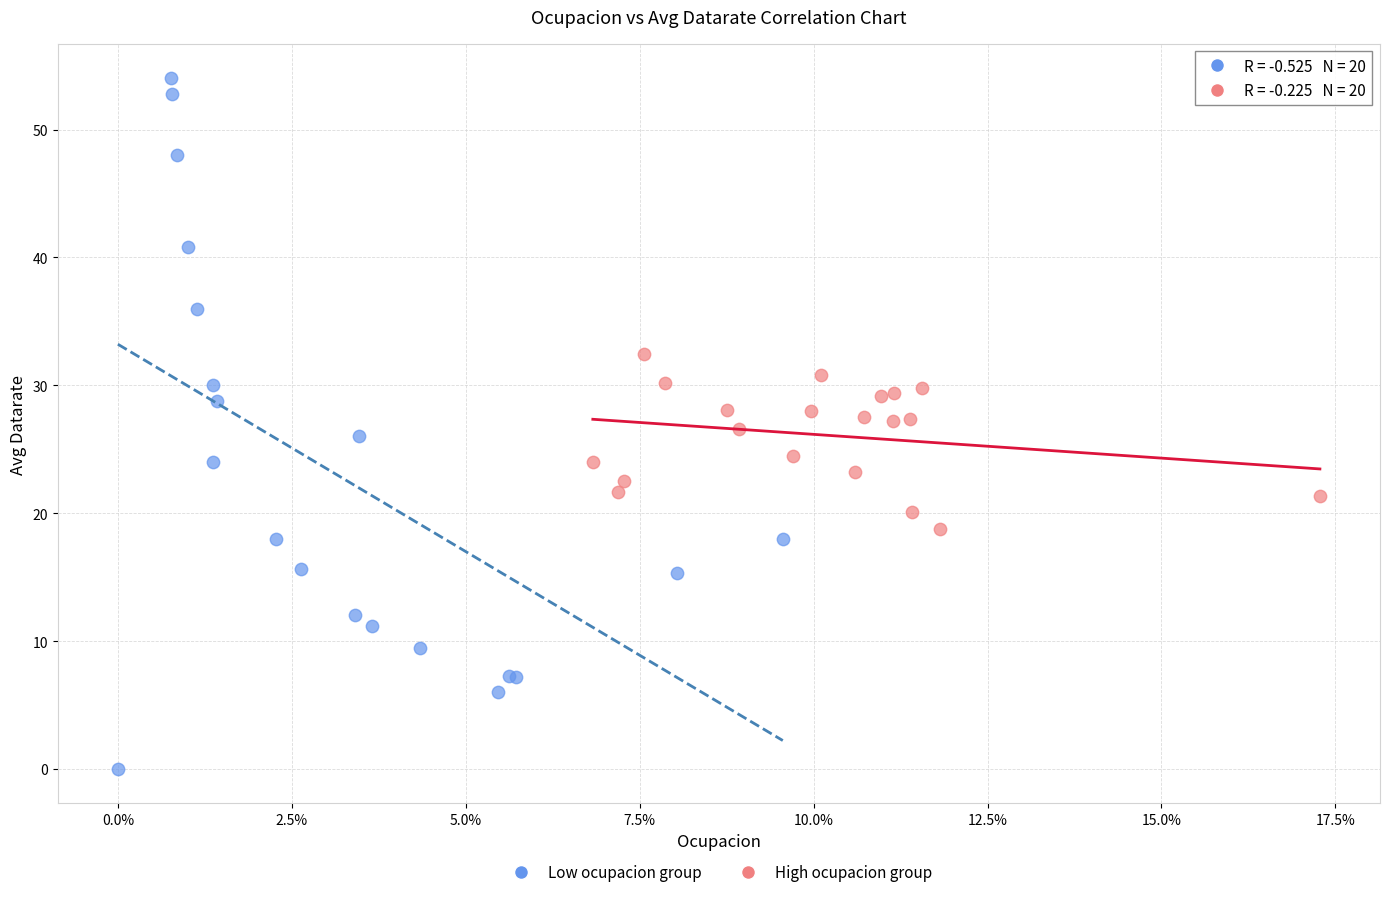

Which series contains the lowest Y value?

Low ocupacion group